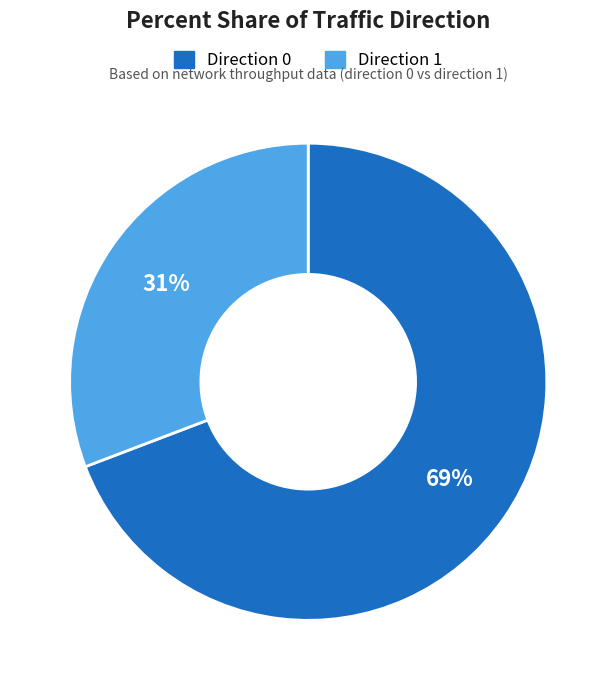

Is it true that Direction 0 is 14% of the pie?

False